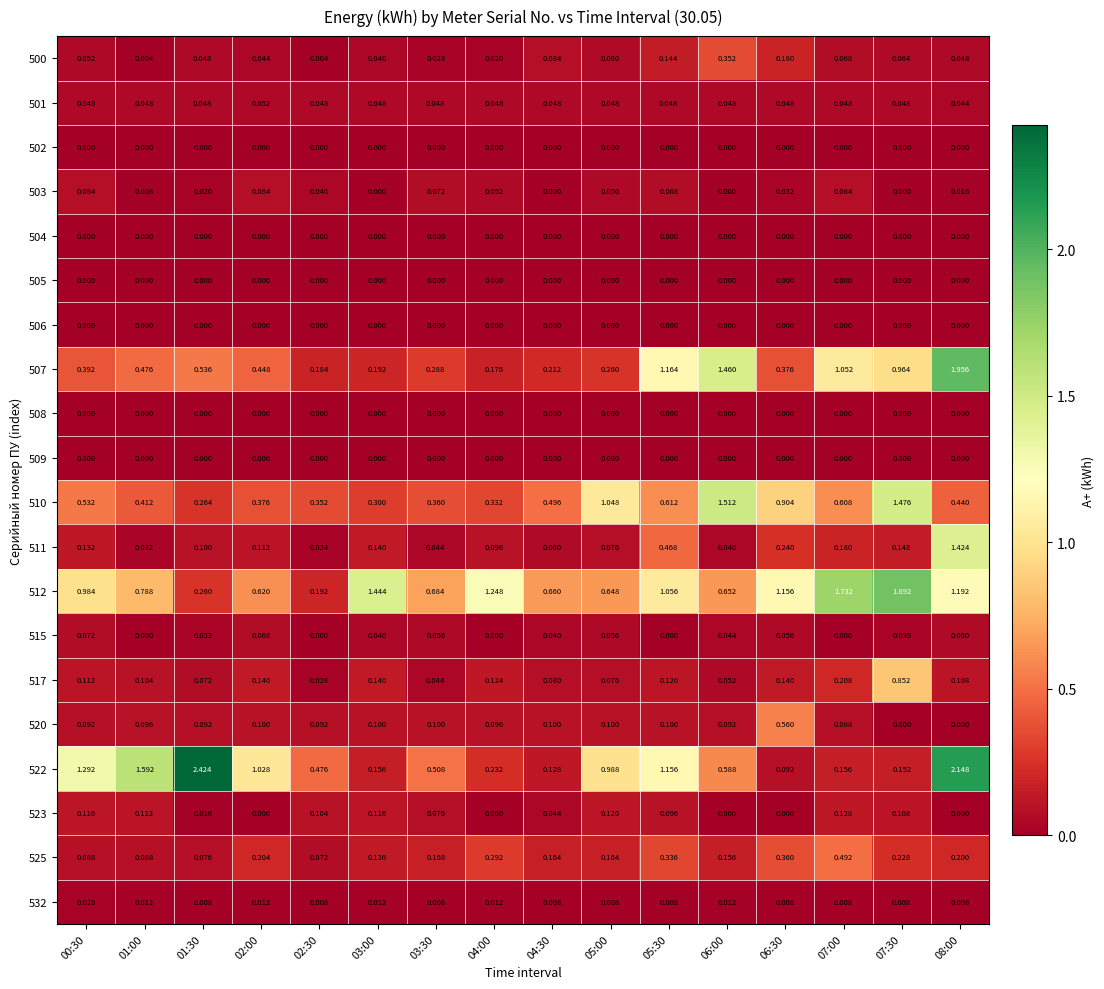

Is the value of 508 at 06:30 greater than the value of 532 at 04:00?

No